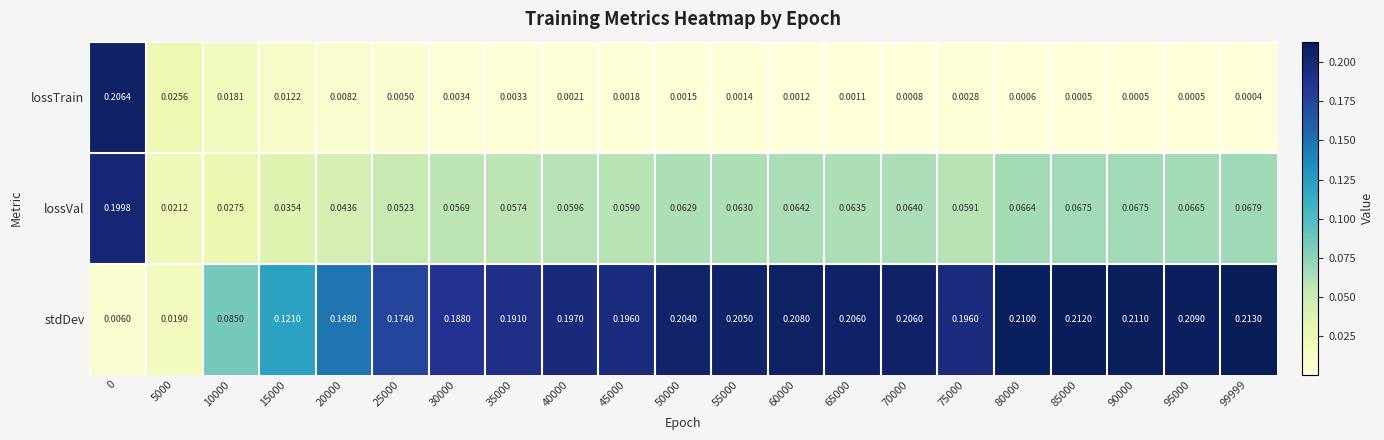

At 99999, list the series in order from smallest to largest.

lossTrain, lossVal, stdDev